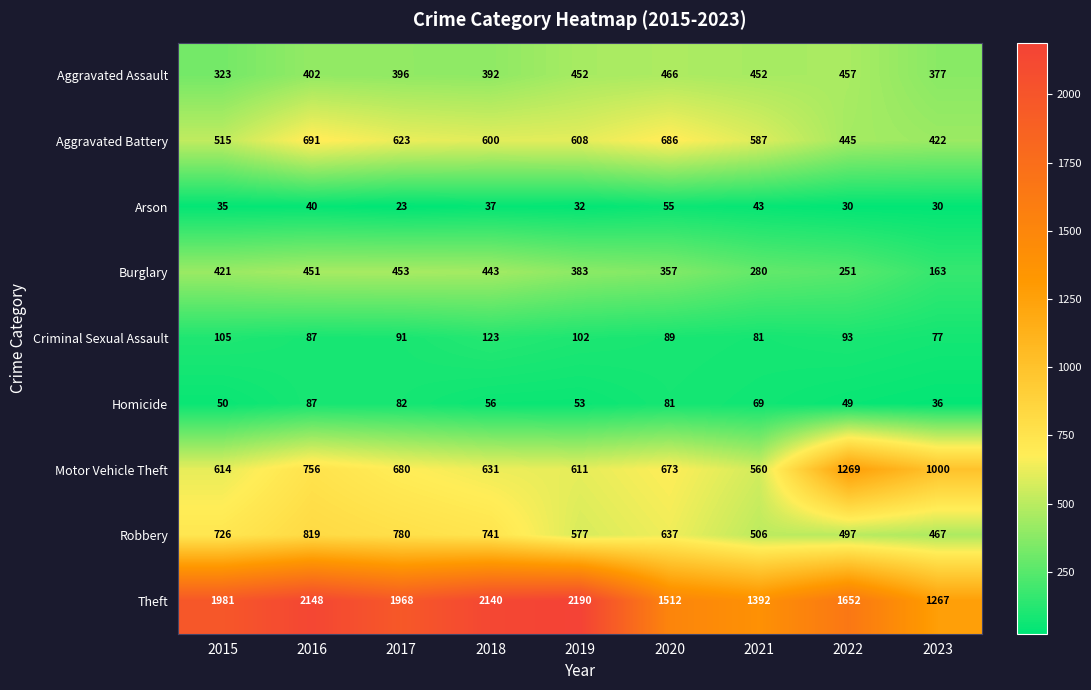

Which series has the largest range (max minus min)?

Theft